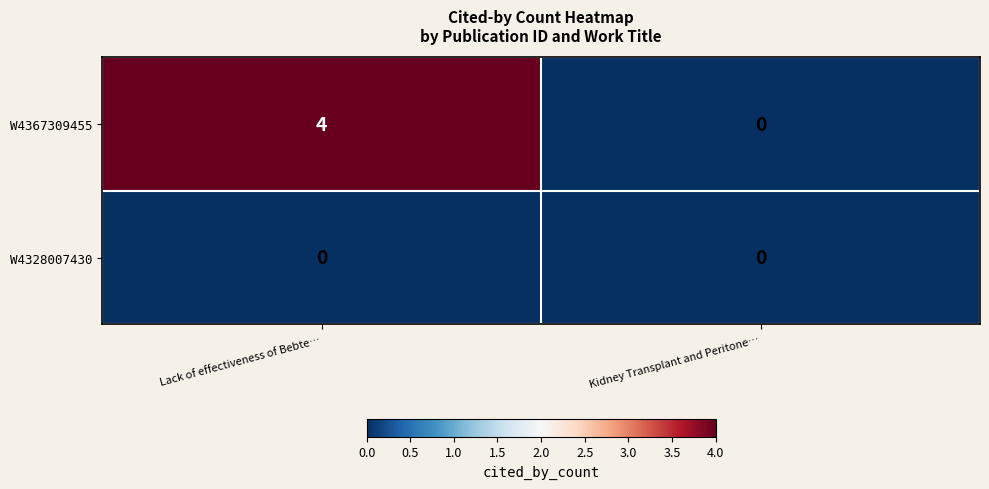

List the series in order of their peak value, highest first.

W4367309455, W4328007430